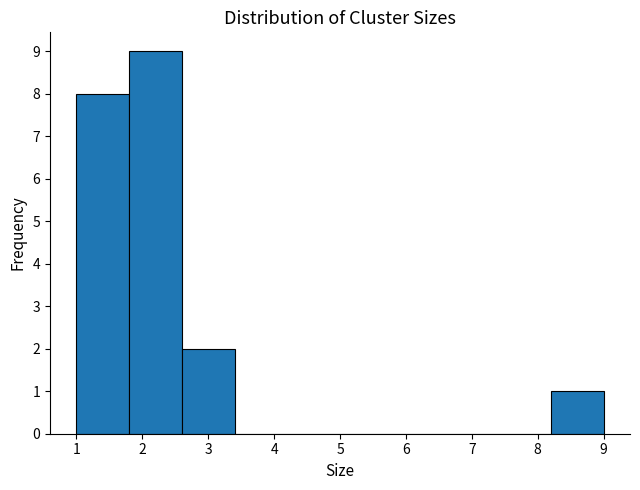

Reading left to right, list every bar in this chart as the range it spans on the x-axis followed by its height. The values are not printed on the chart, so give them approximately, as read against the axis.

1.0 to 1.8: 8
1.8 to 2.6: 9
2.6 to 3.4: 2
3.4 to 4.2: 0
4.2 to 5.0: 0
5.0 to 5.8: 0
5.8 to 6.6: 0
6.6 to 7.4: 0
7.4 to 8.2: 0
8.2 to 9.0: 1